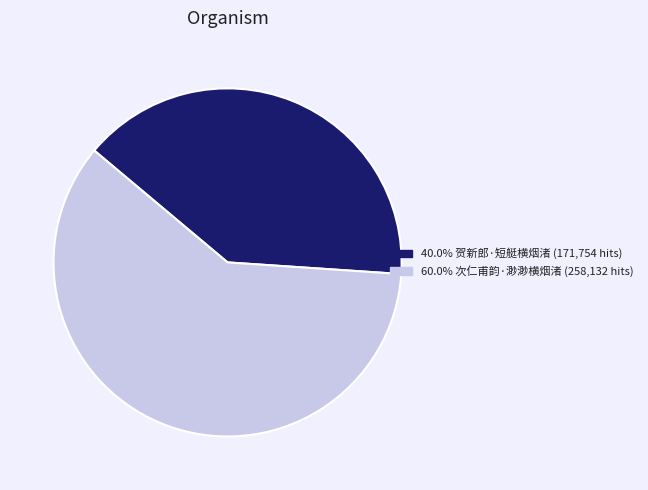

Count the number of slices in the pie.

2